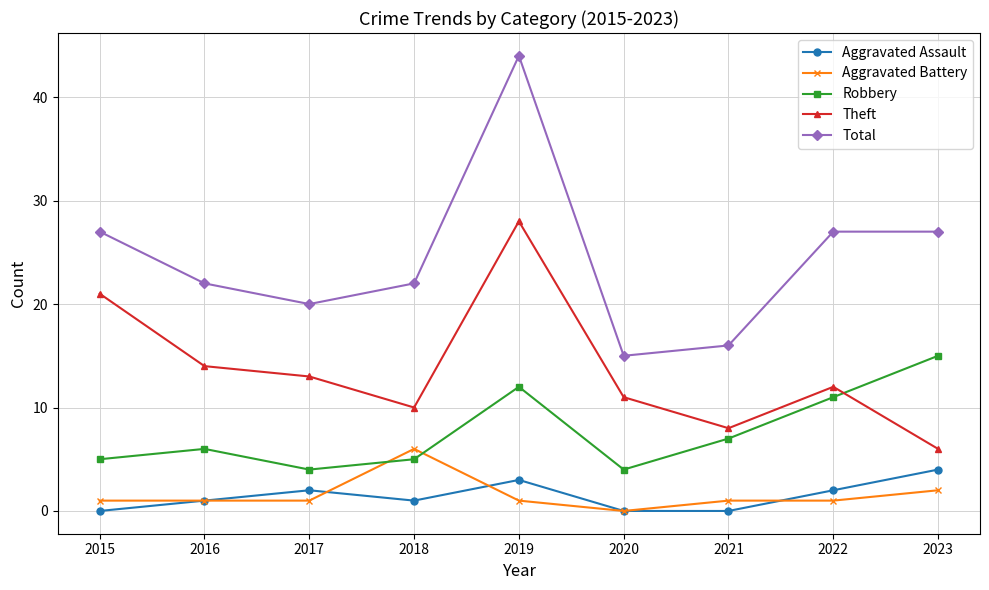

What is the total value across all series at 2022?

53